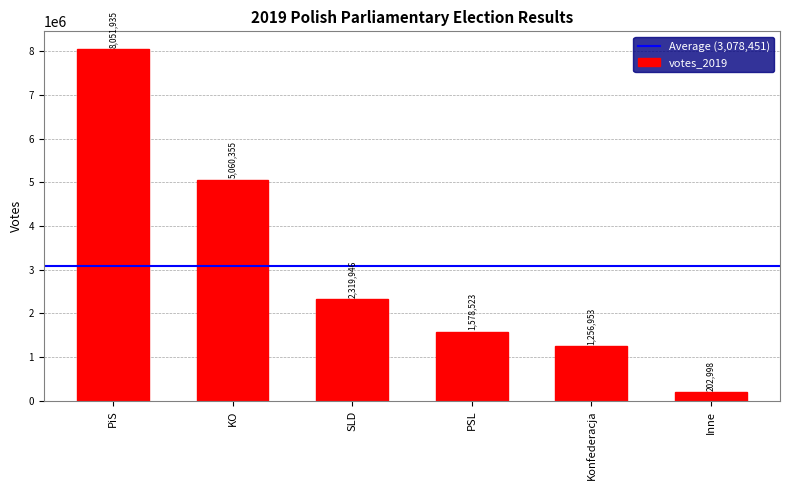

What is the approximate value at KO, to the nearest 50?

5060350